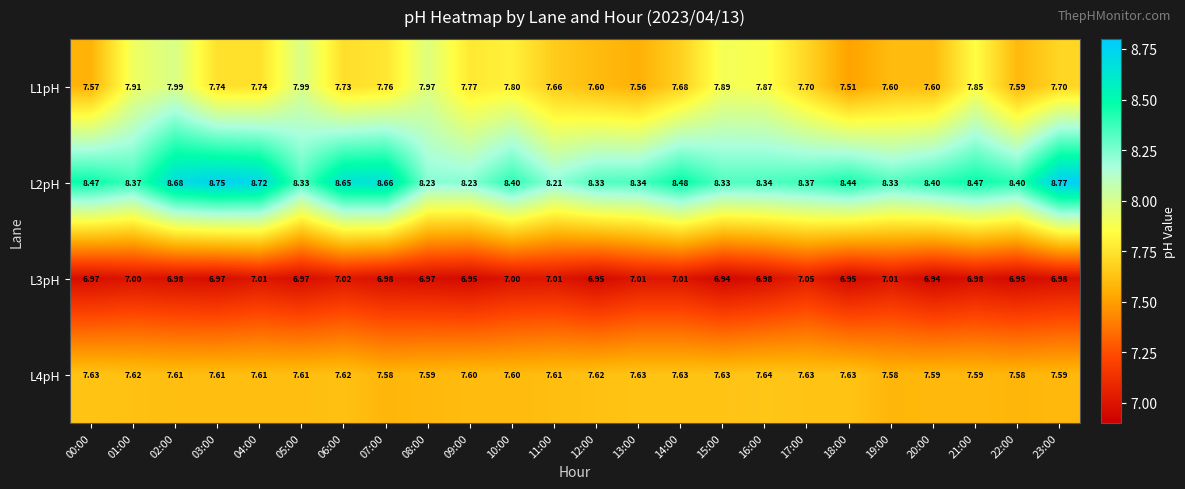

Is the value of L4pH at 05:00 greater than the value of L3pH at 05:00?

Yes